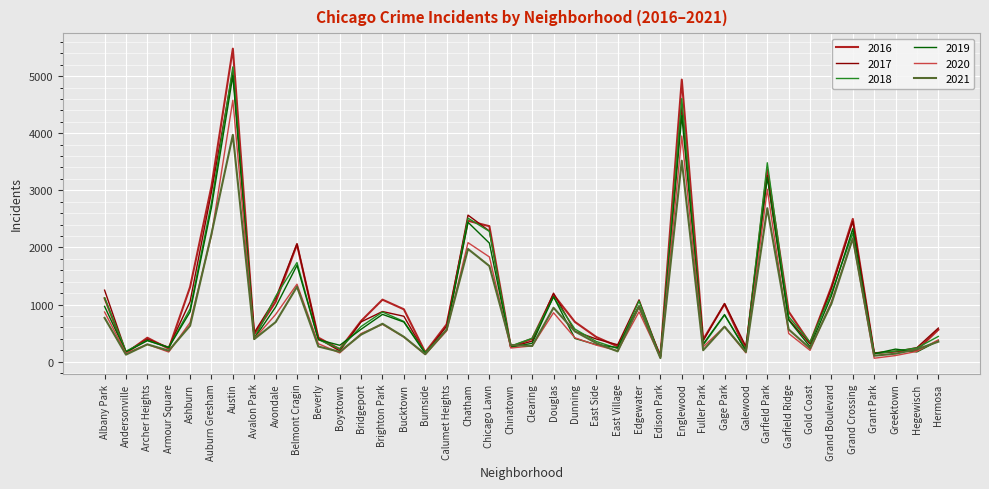

The value of 2018 at Burnside is 160. True or false?

True